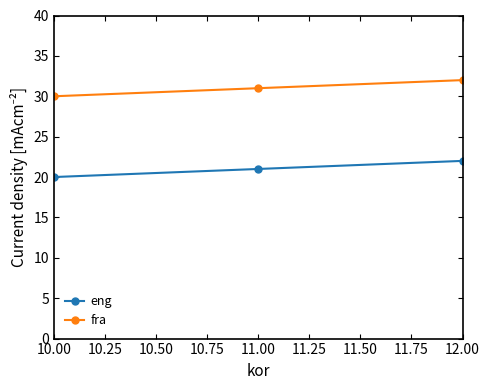

What is the minimum value shown in the chart?

20